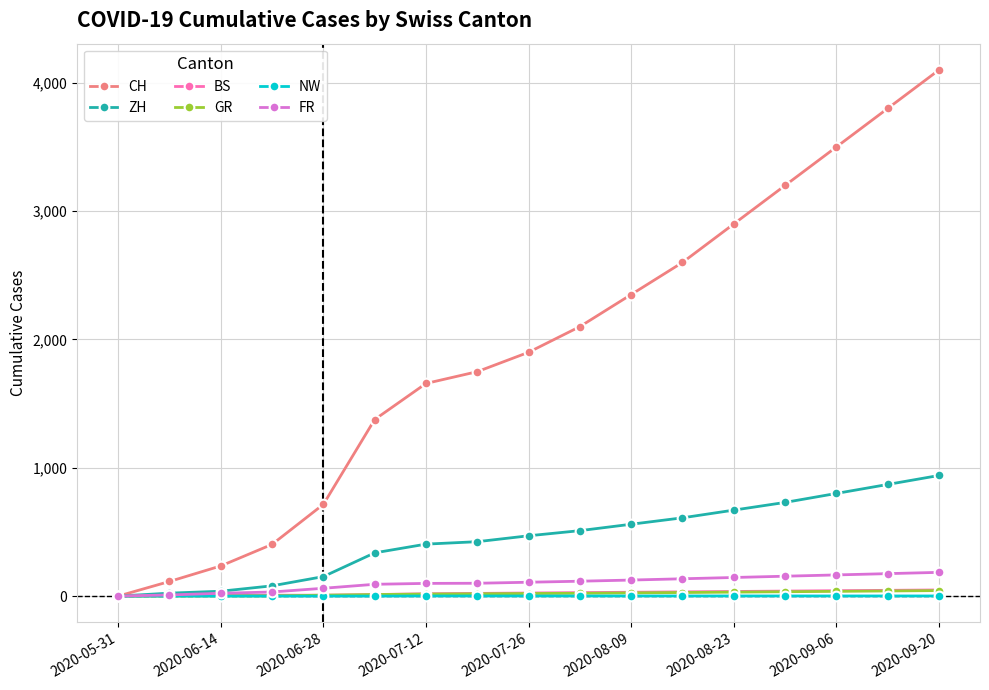

What is the highest value of the FR series?

185